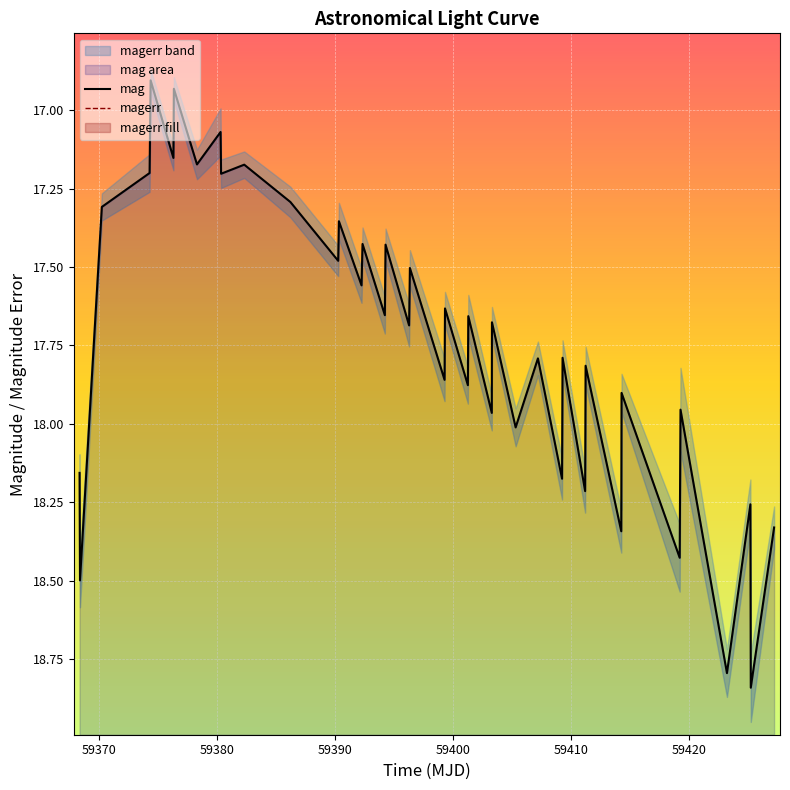

At how many categories does at least one series exceed 9?

40